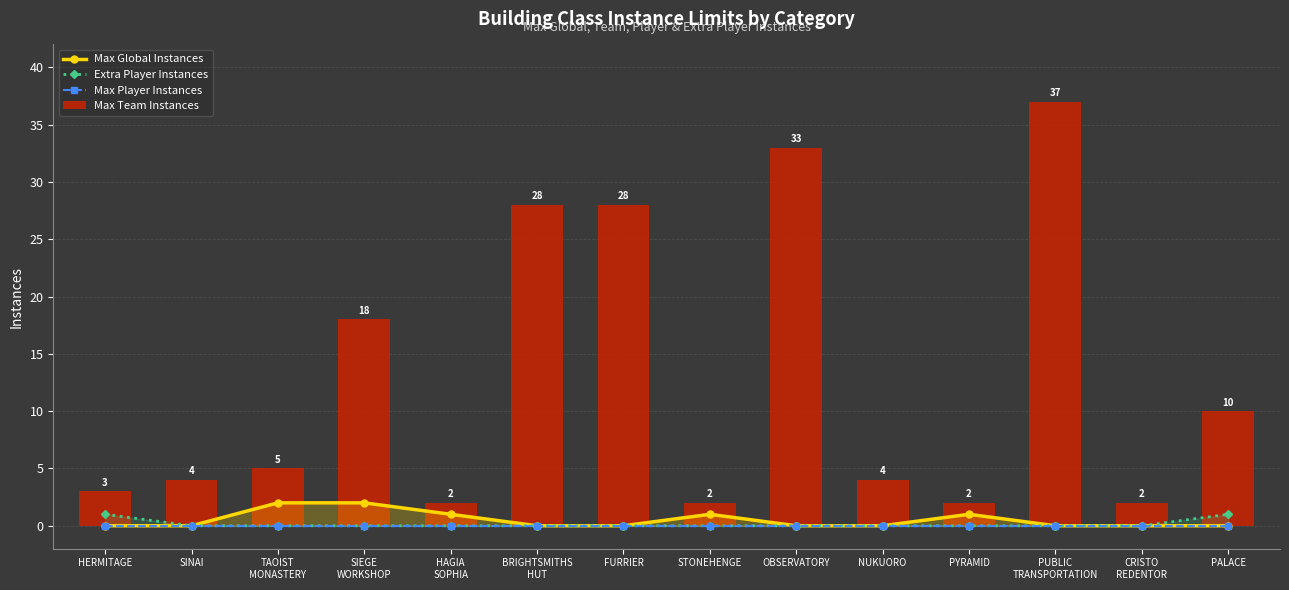

How many data points does each series have?

14